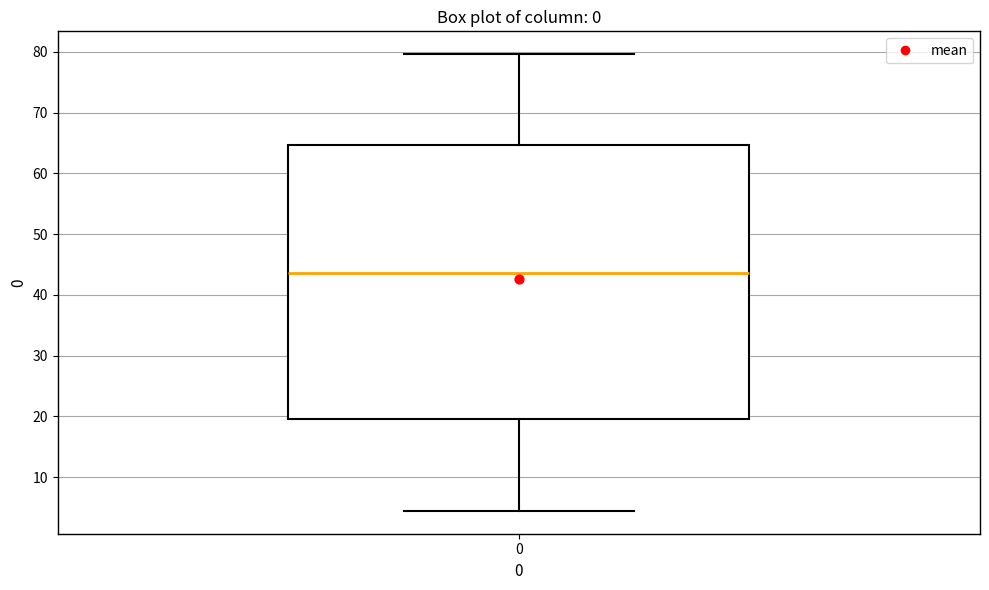

Transcribe this box plot: give where the median line is, the range the box spans, and where the two whiskers end, as read against the y-axis. The values are not printed on the chart, so give them approximately, as read against the axis.

median 44, box 19 to 65, whiskers 4 to 80